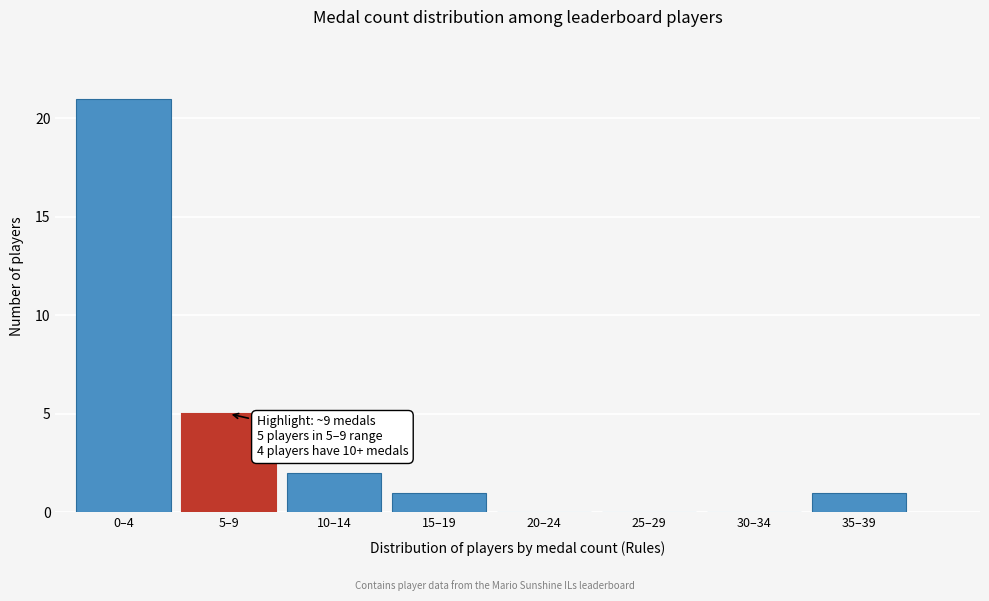

Reading left to right, what are all the values shown in this chart?

0–4=21	5–9=5	10–14=2	15–19=1	20–24=0	25–29=0	30–34=0	35–39=1